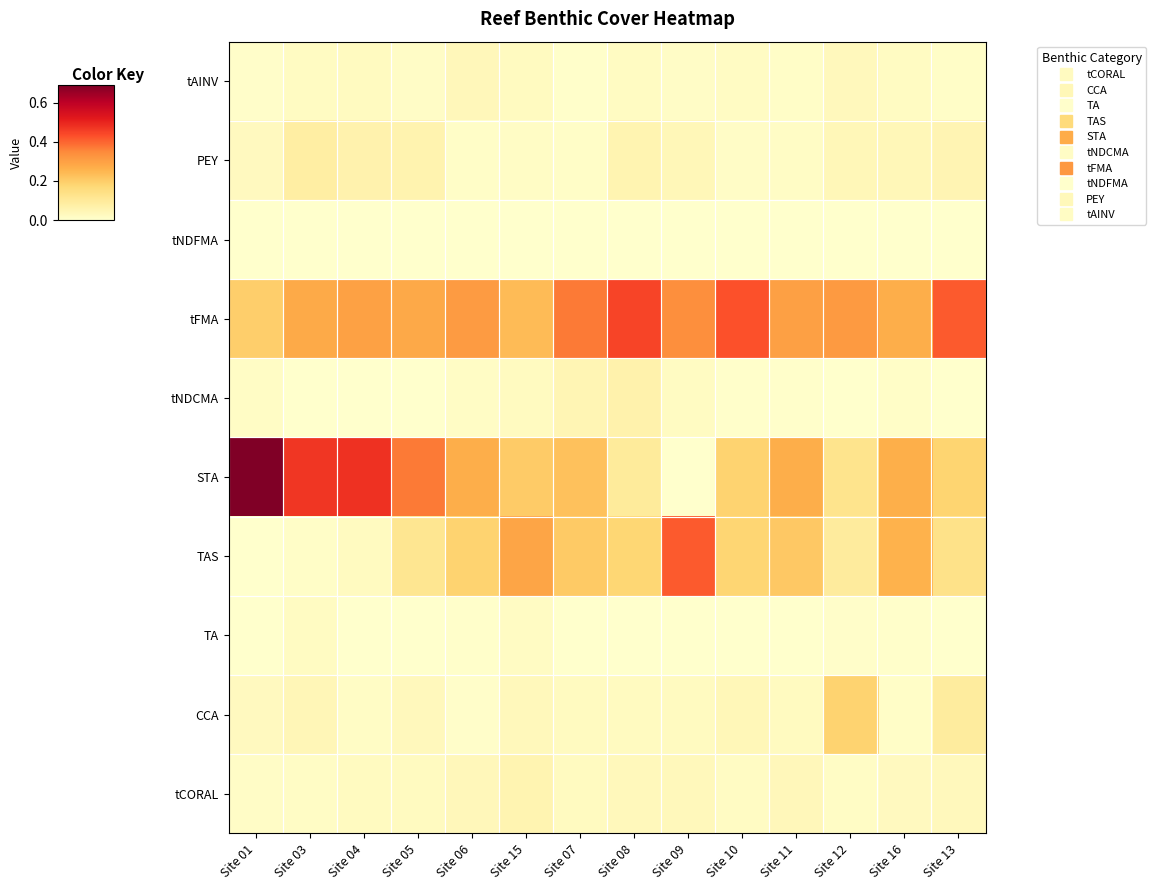

Rank the series at Site 10 from highest to lowest value.

tFMA, STA, TAS, CCA, tCORAL, tAINV, PEY, tNDCMA, TA, tNDFMA